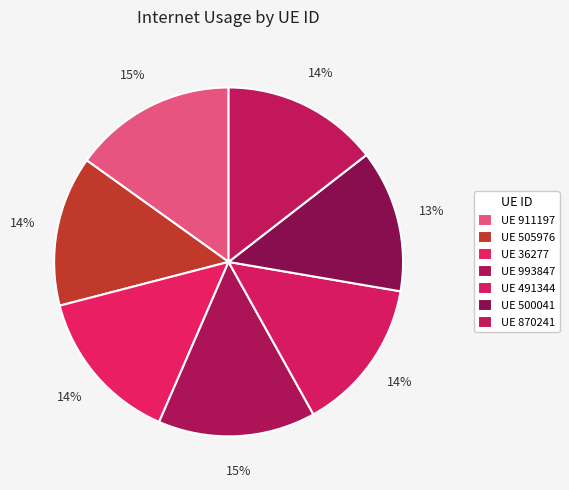

Which slice is the smallest?

500041